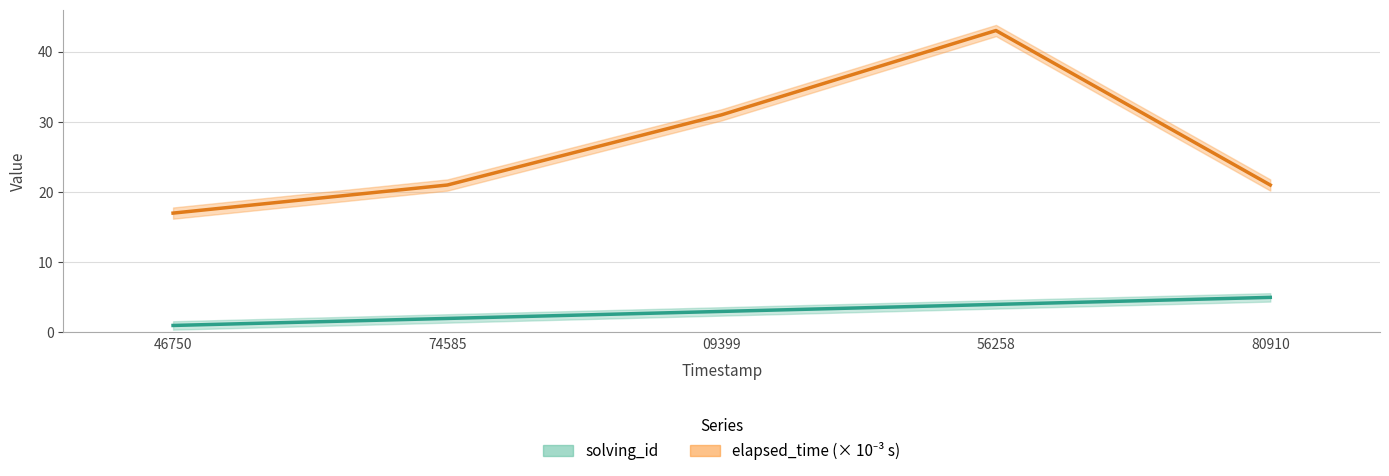

The value of elapsed_time at 09399 is 31. True or false?

True